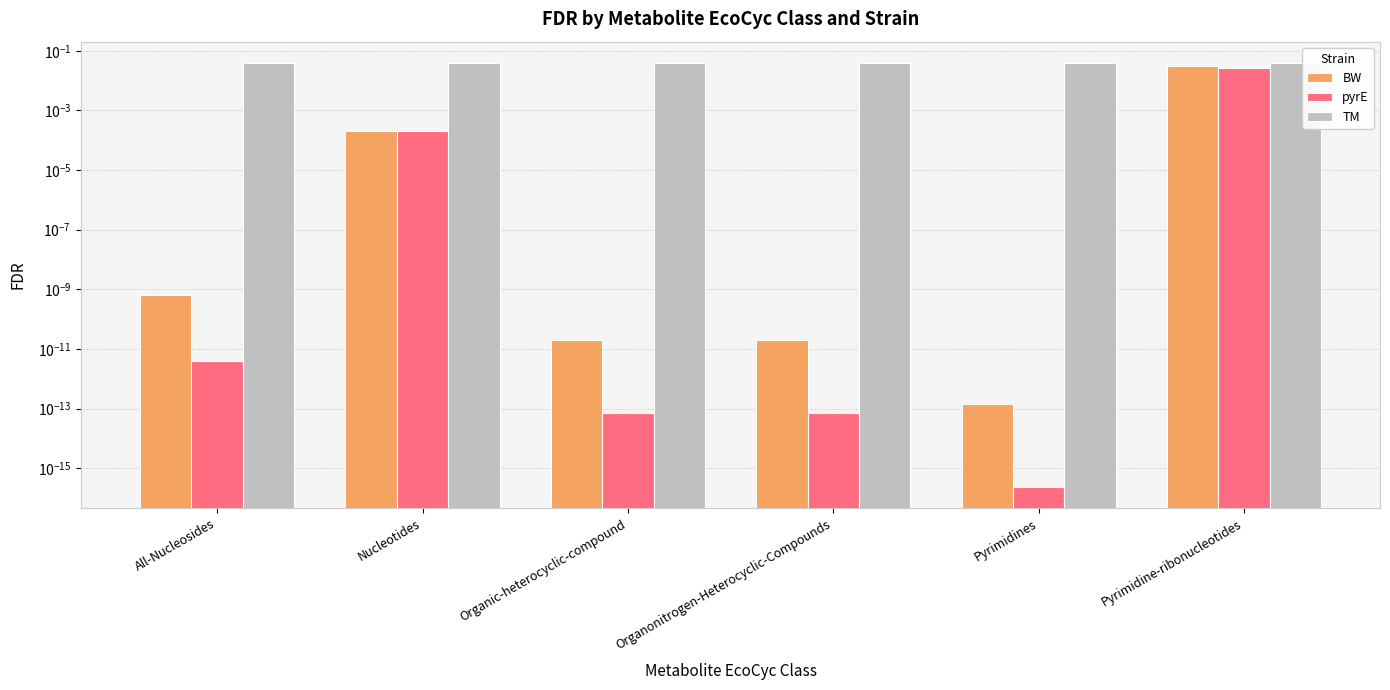

The value of BW at Nucleotides is 0.0. True or false?

False